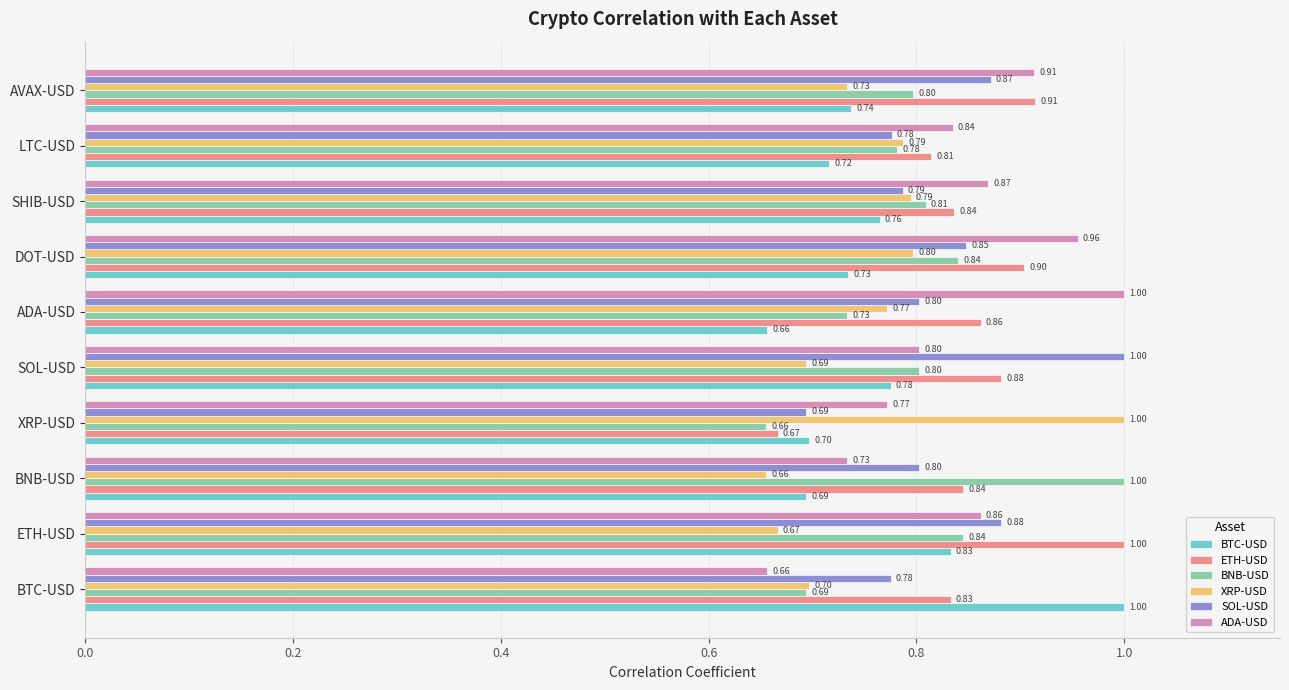

At how many categories does at least one series exceed 0?

10